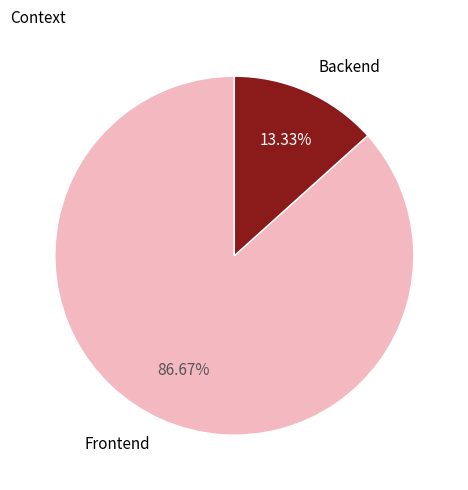

Combined, do Frontend and Backend account for over 50%?

Yes